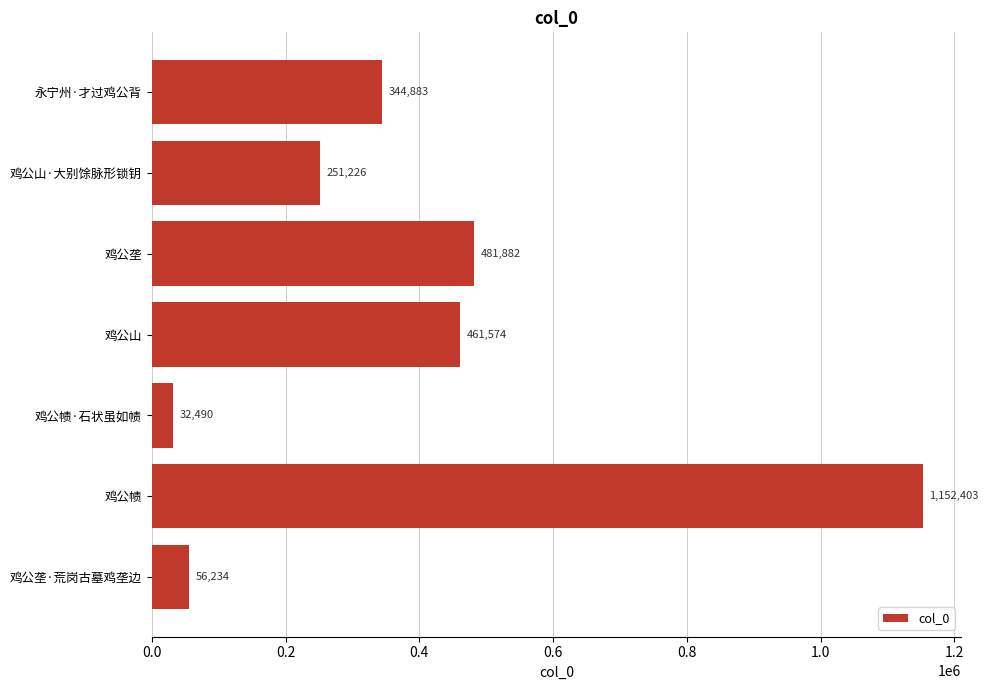

What is the average value?

397242